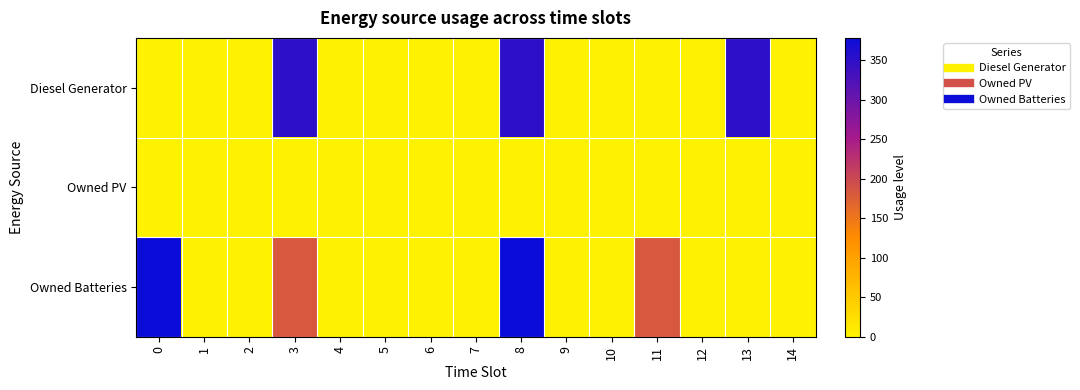

List the series in order of their peak value, highest first.

Owned Batteries, Diesel Generator, Owned PV